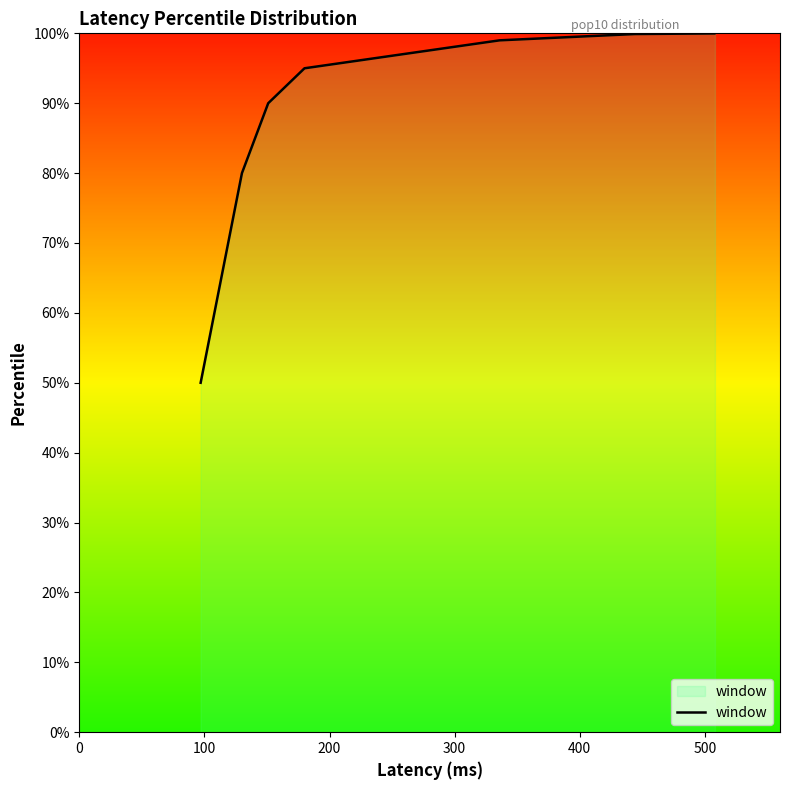

Does the chart display data point markers on the line(s)?

No